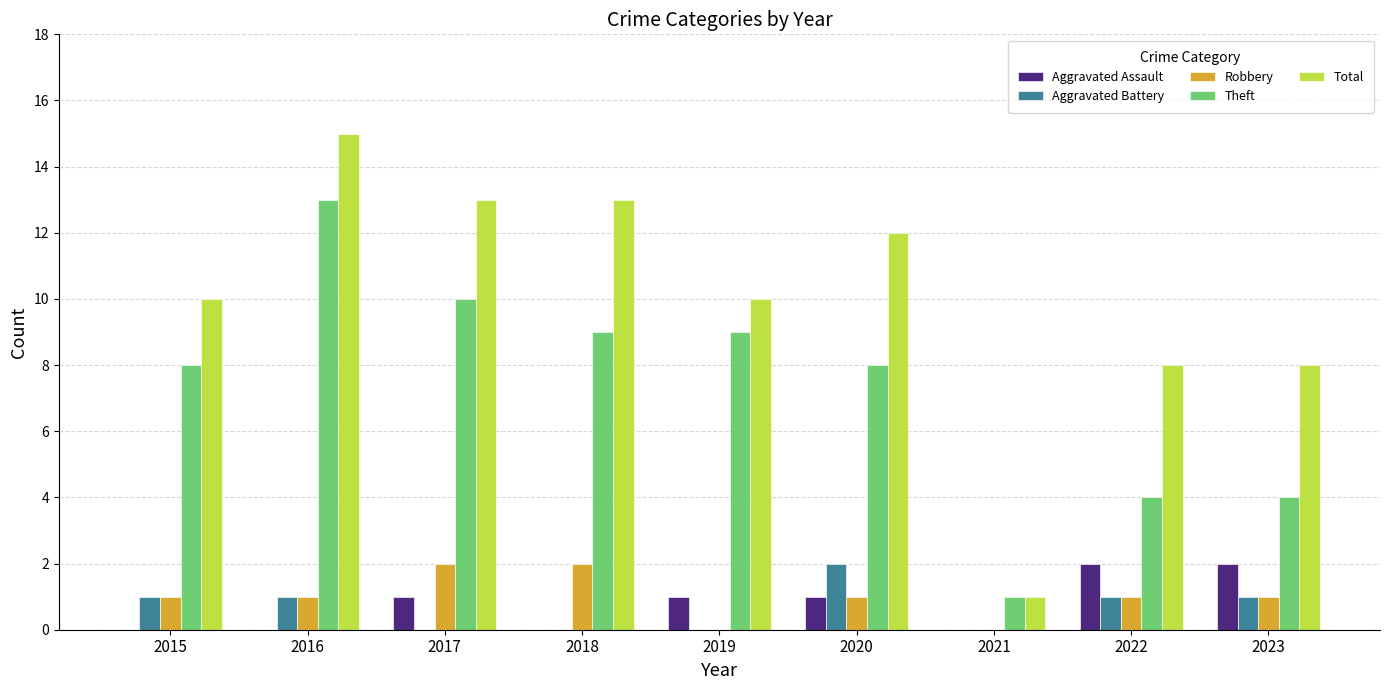

Which series has the widest spread of values?

Total